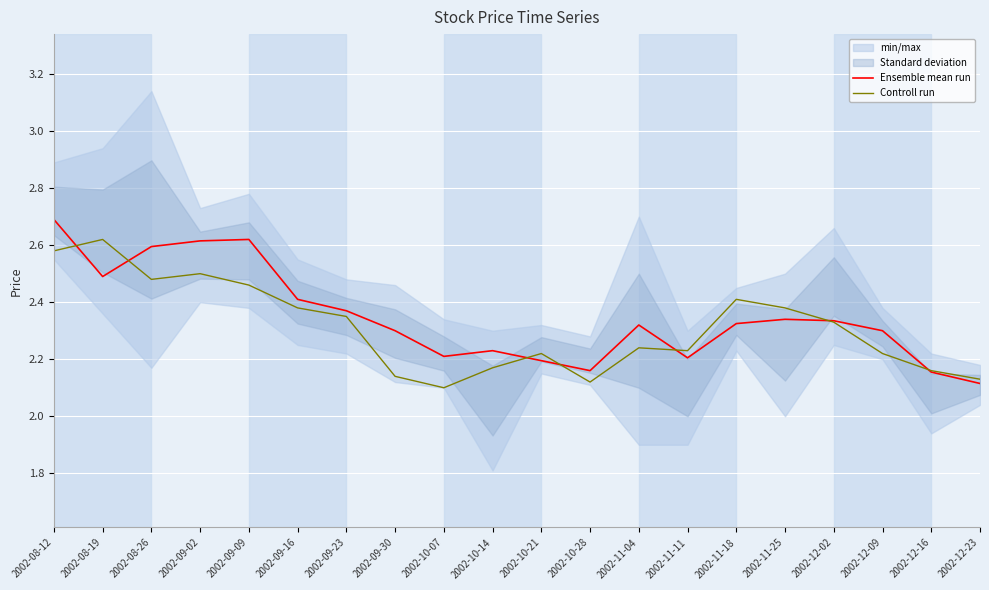

In Controll run, how many points are higher than both neighbors (excluding endpoints)?

5